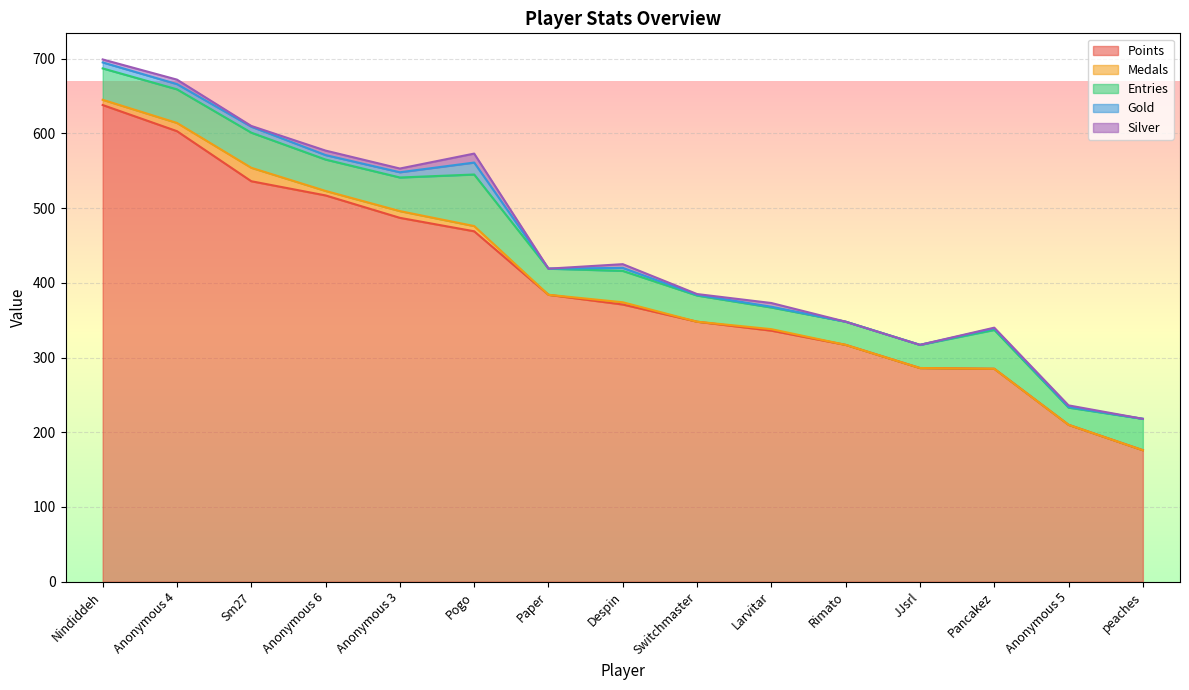

What is the spread (max minus min) of values at Anonymous 4?

597